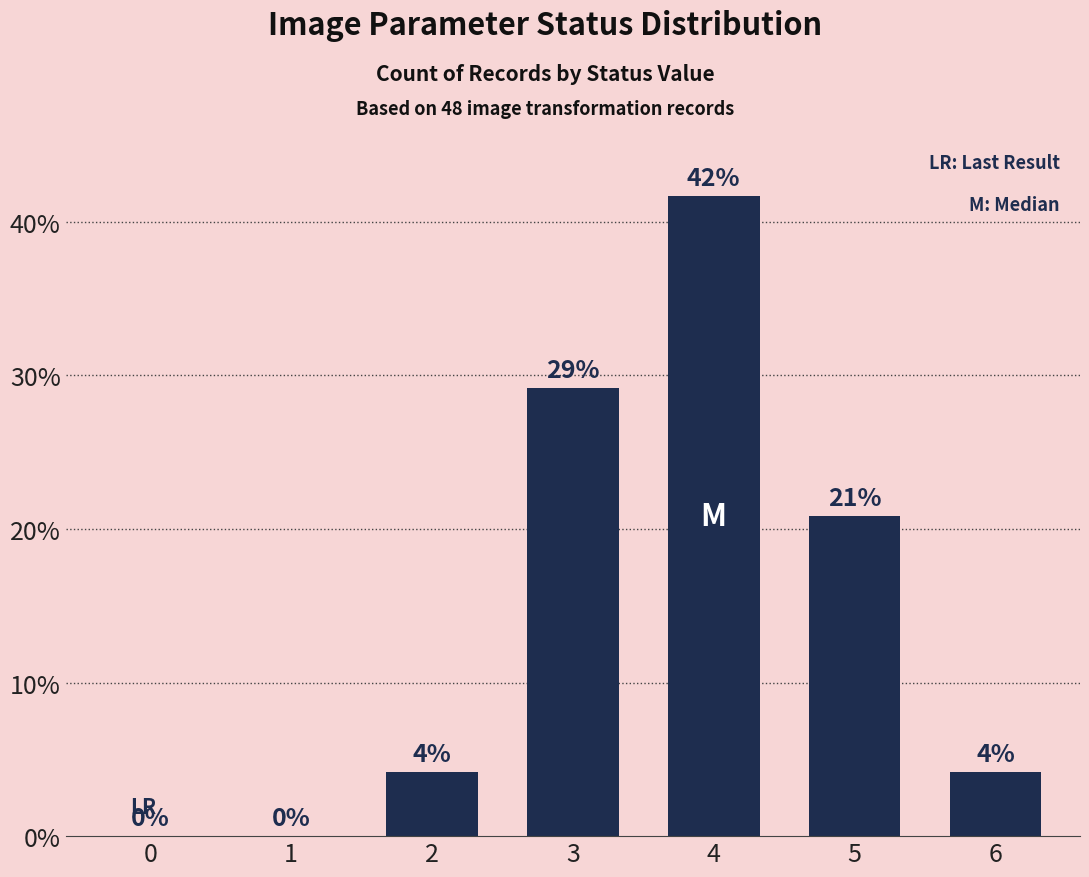

What is the sum of all values?

48